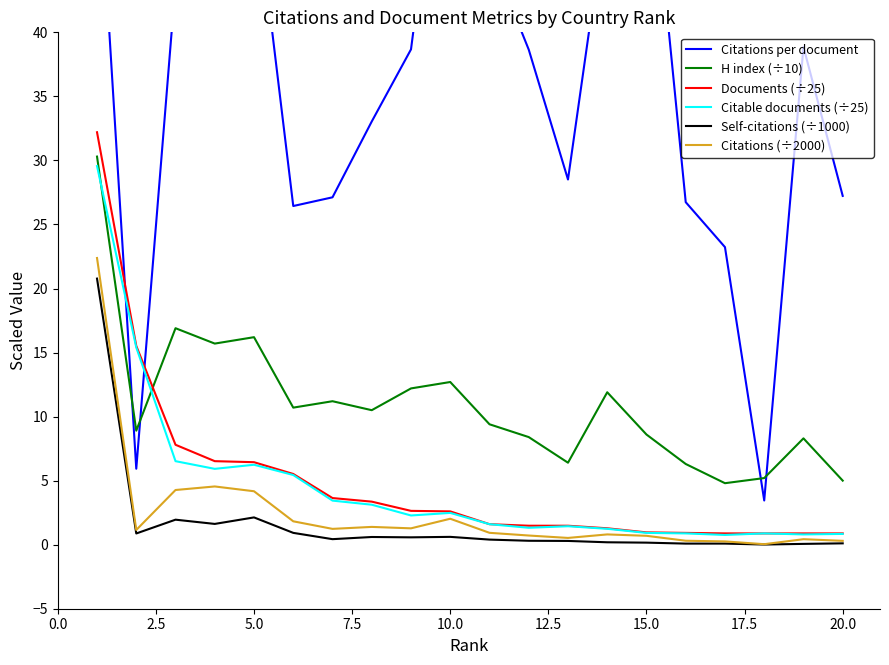

True or false: Citations (÷2000) and H index (÷10) cross at least once.

False